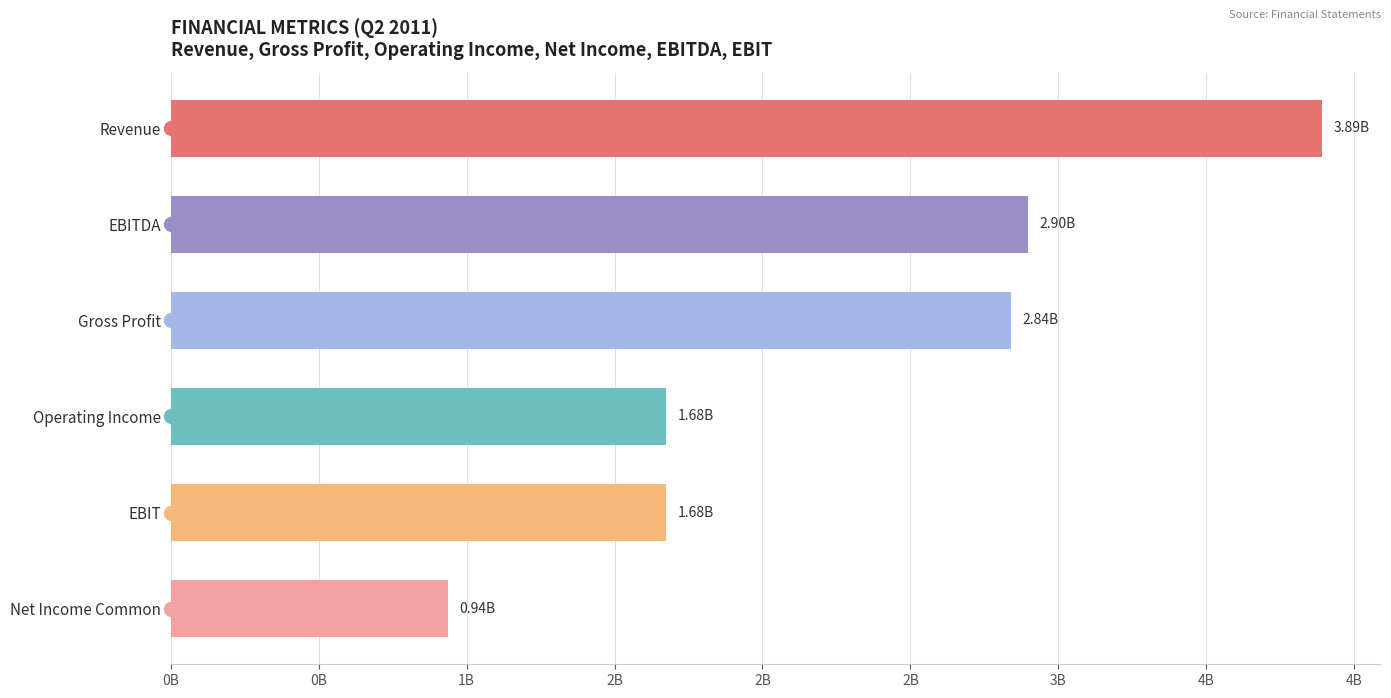

Does the chart contain any negative values?

No